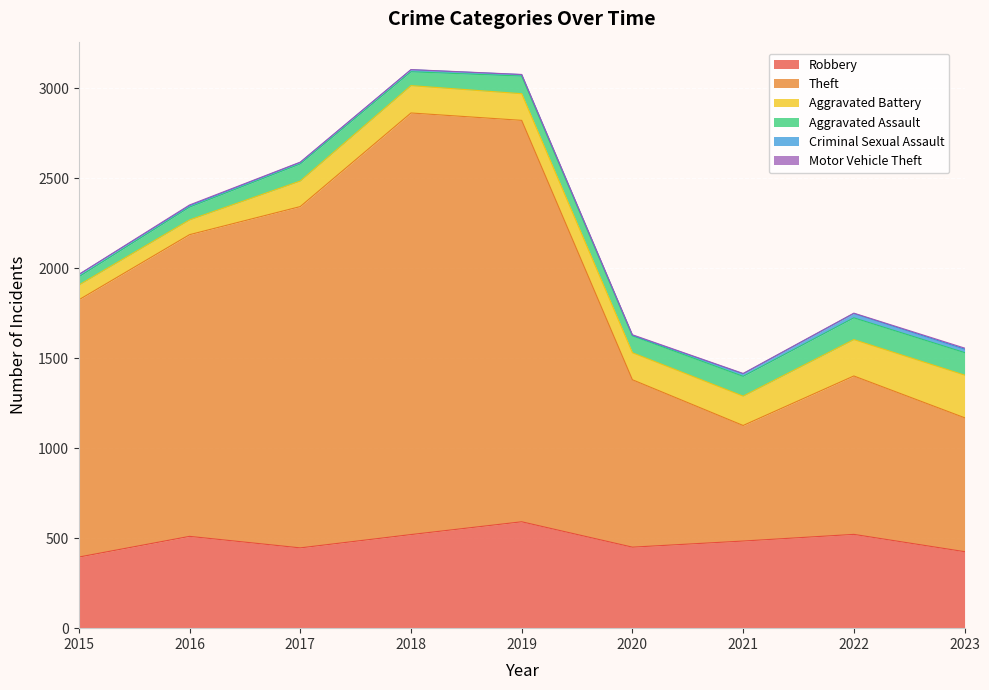

Where is the first local maximum for Aggravated Battery?

2018